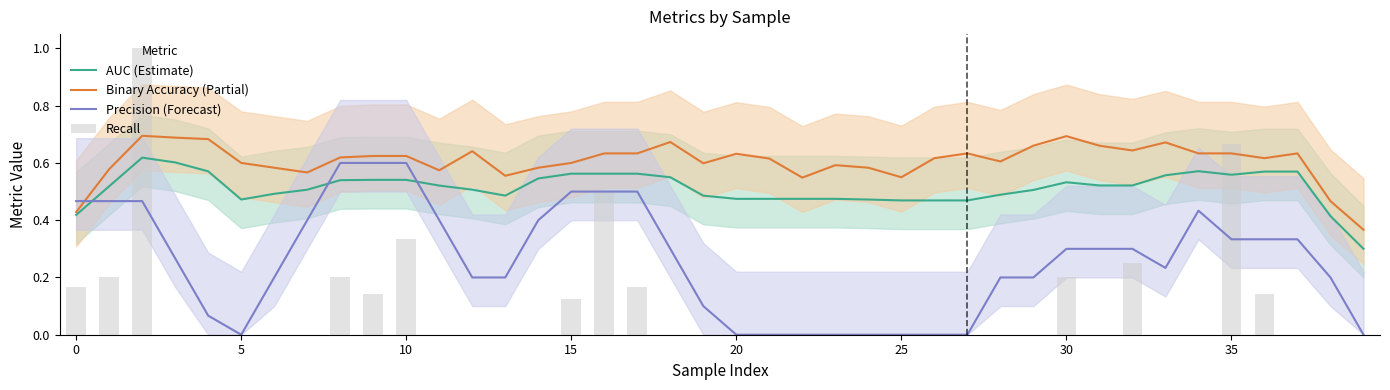

What is the difference between the maximum and minimum values in the Recall series?

1.0